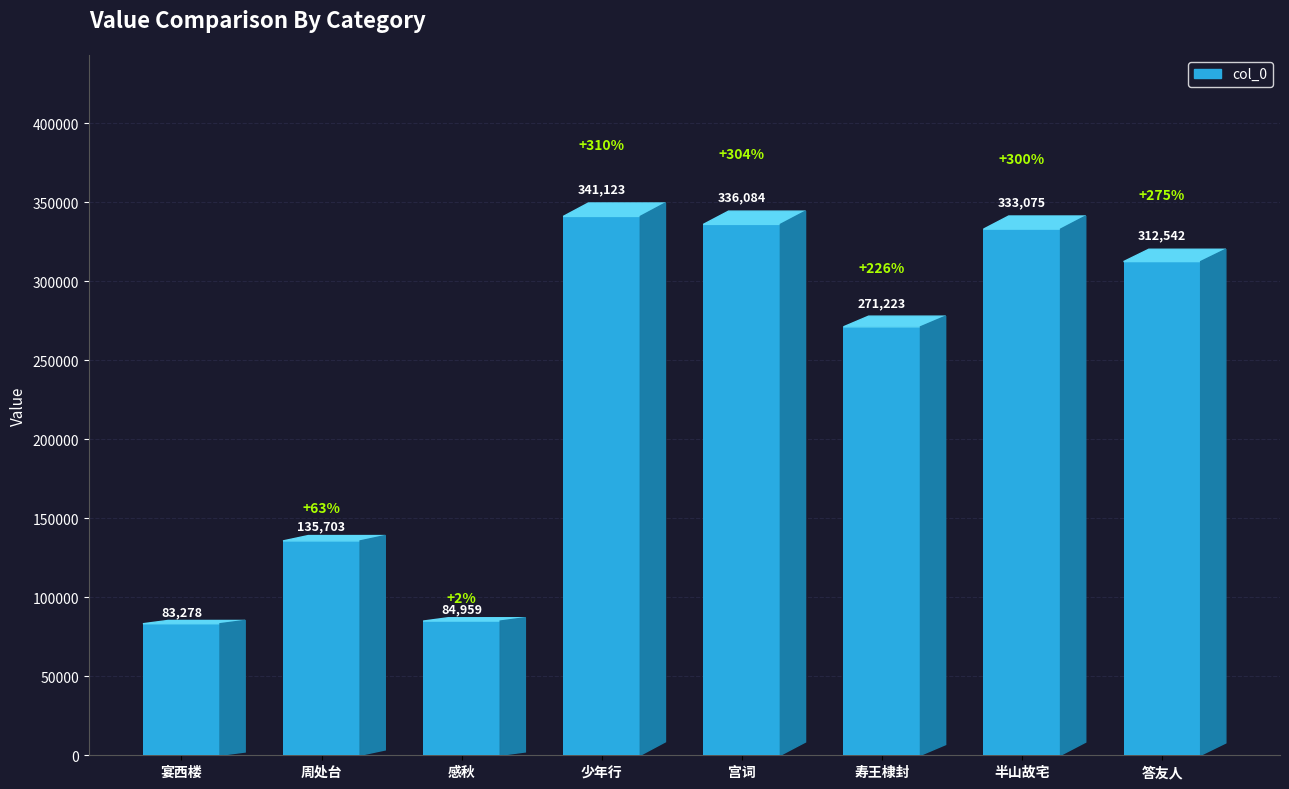

What position from the left is 宫词·振振皇族盛豪雄?

5